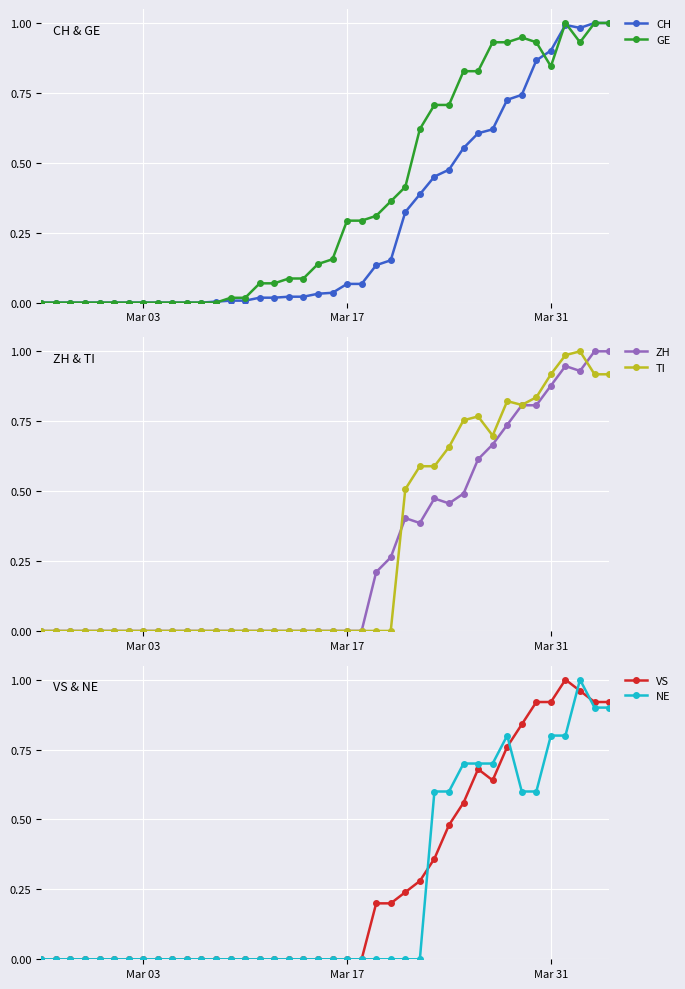

True or false: GE has more than 1 interior local peaks.

True